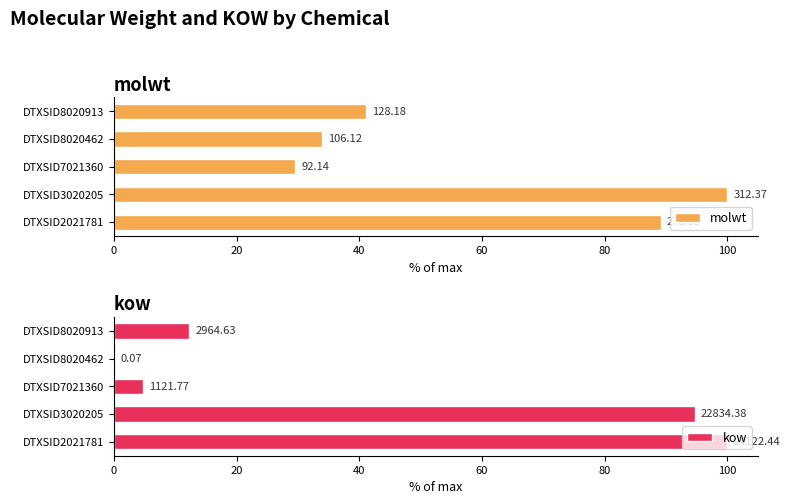

Is the value of molwt at DTXSID2021781 greater than the value of kow at DTXSID7021360?

Yes